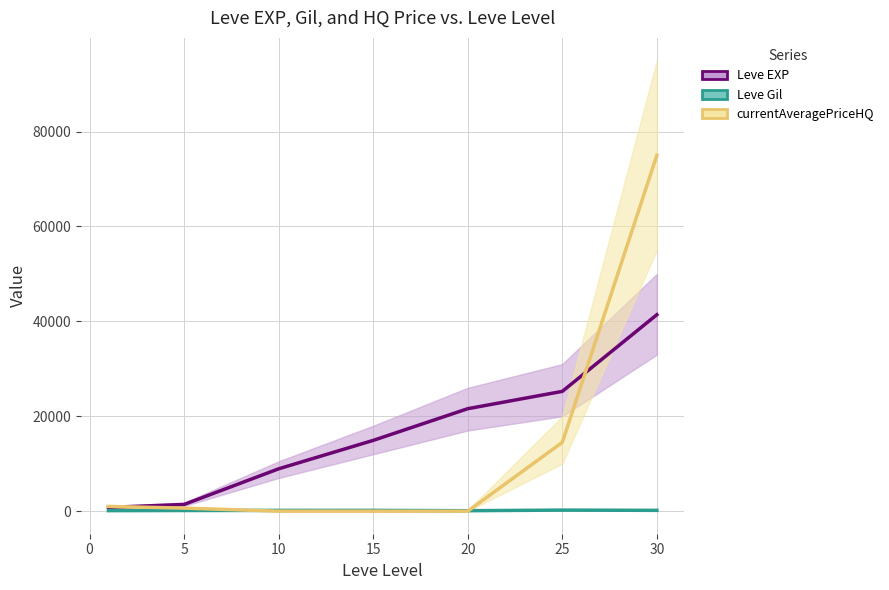

Which series has the largest total across all categories?

Leve EXP